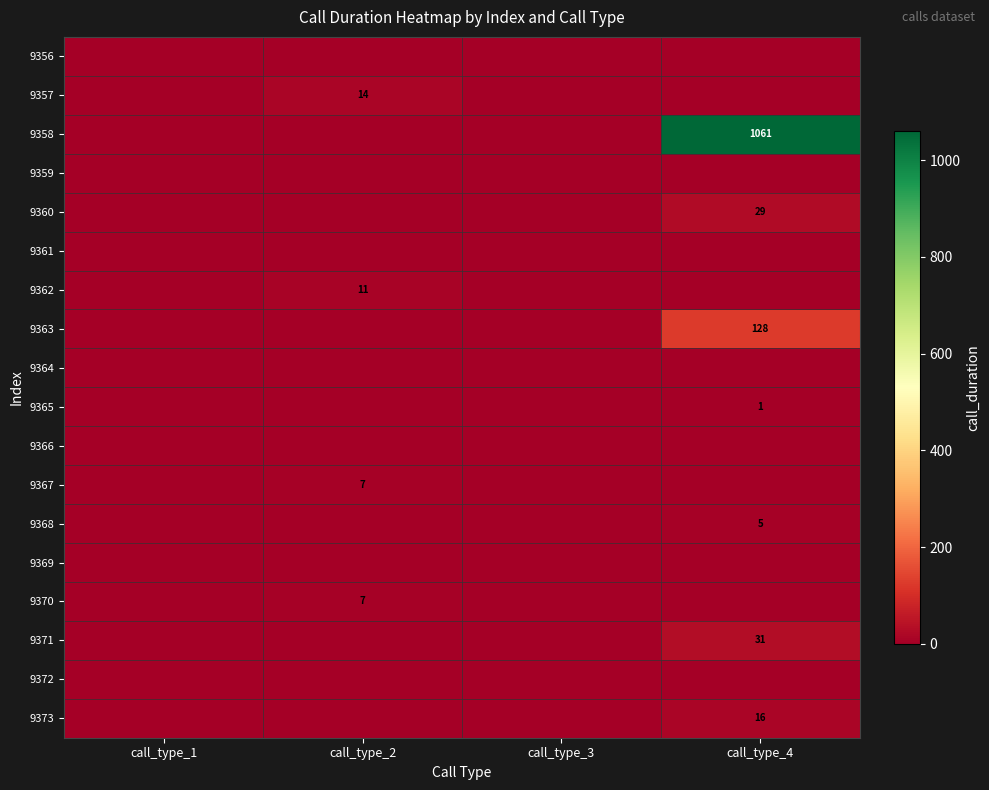

True or false: 9362 has a value of 5 at call_type_2.

False